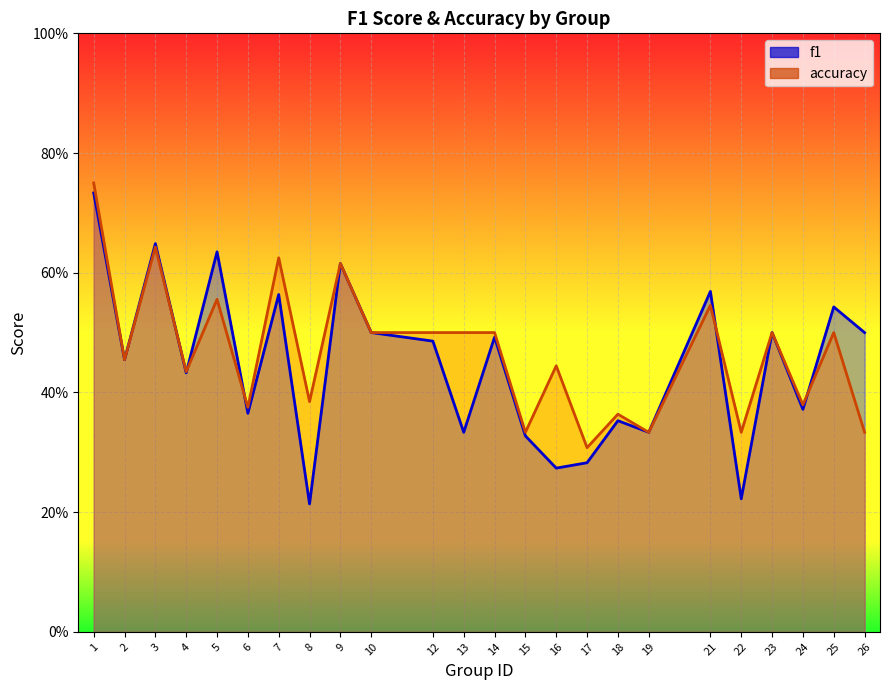

What are all the series names shown in the legend?

f1, accuracy